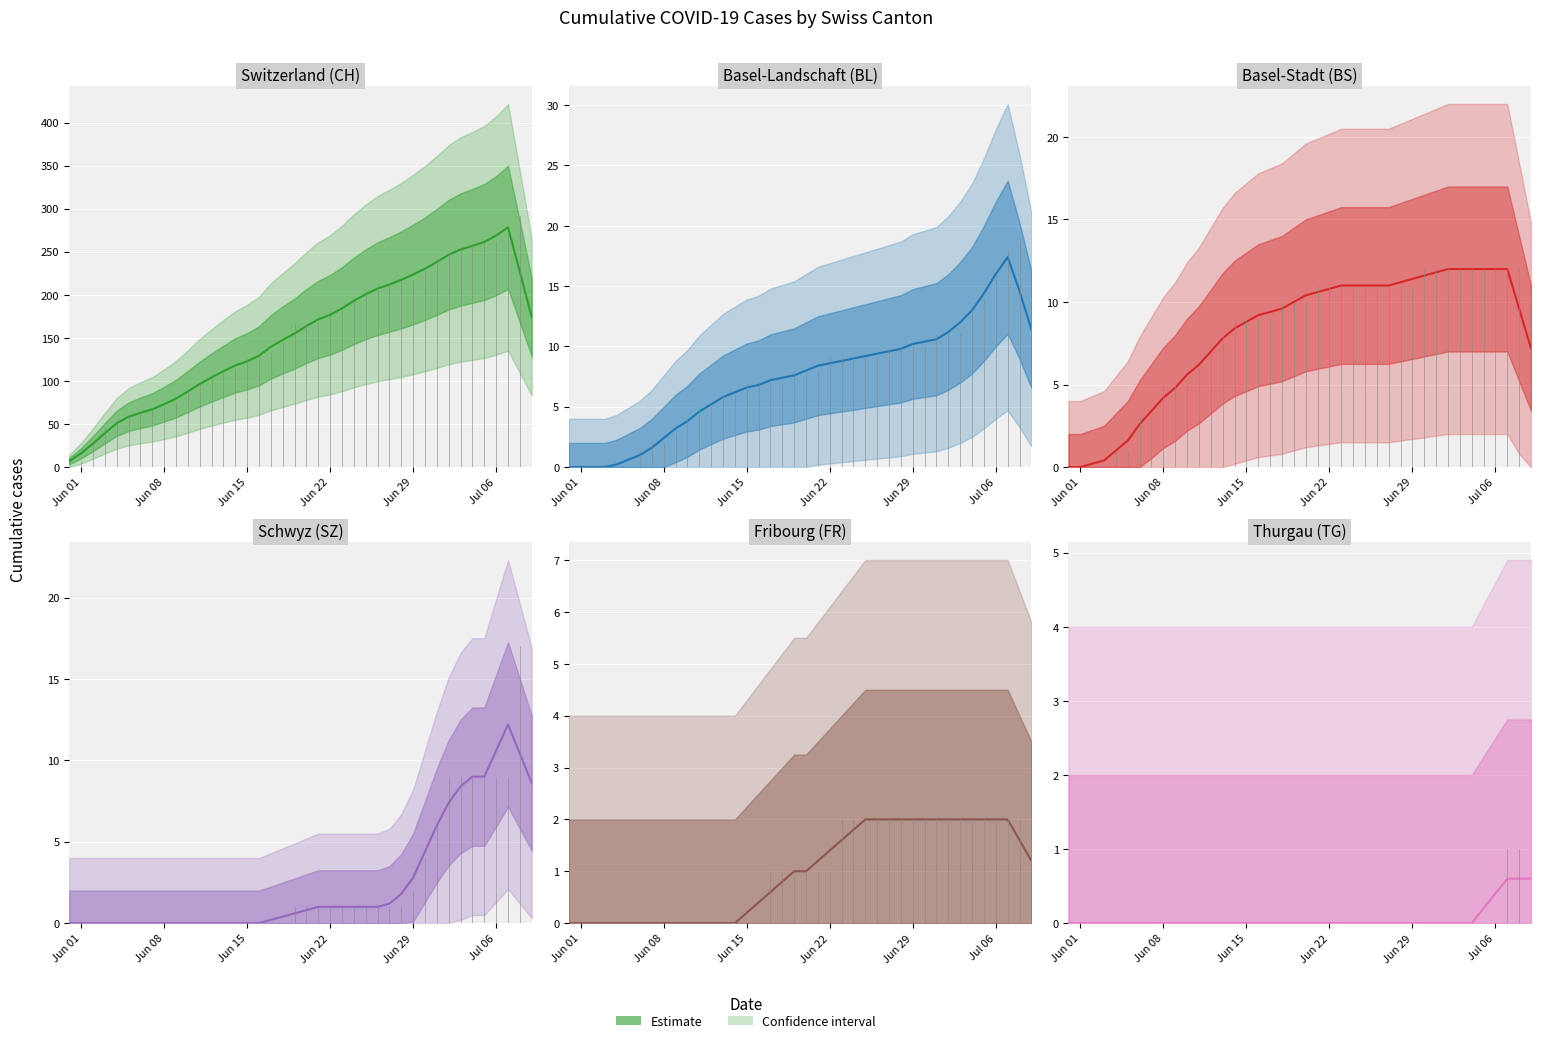

True or false: CH estimate has a value of 9.9 at Jun 01.

False